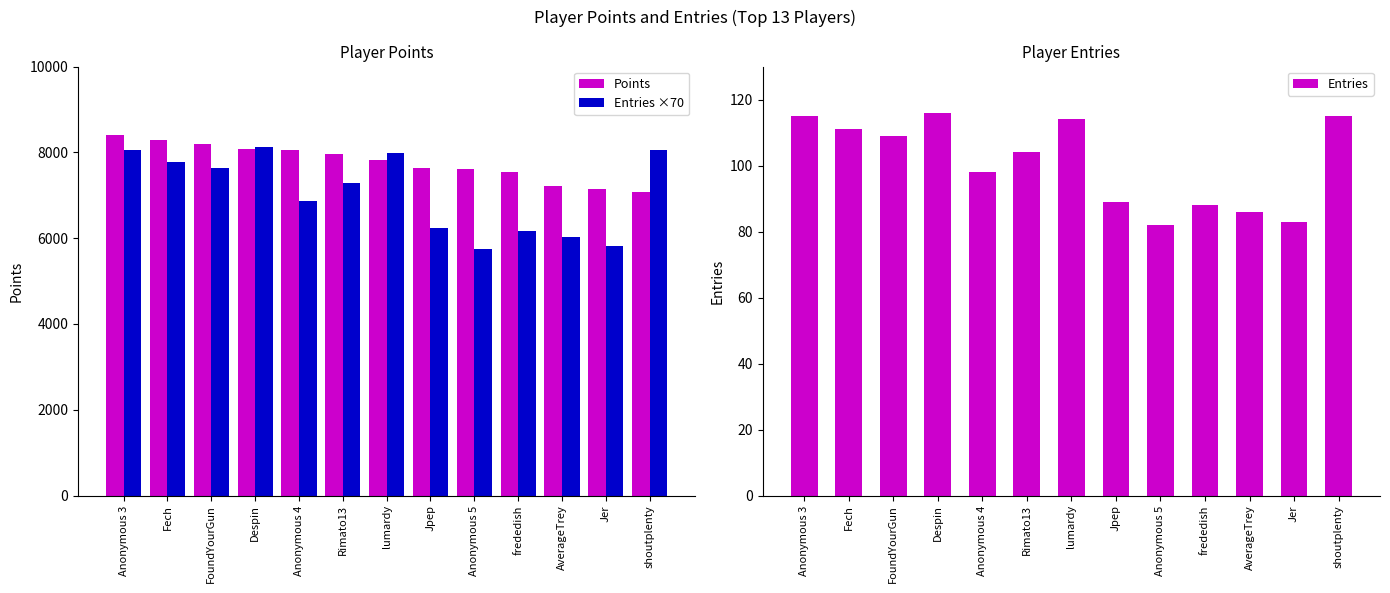

Where is Entries ×70 nearest to the value 6930?

Anonymous 4